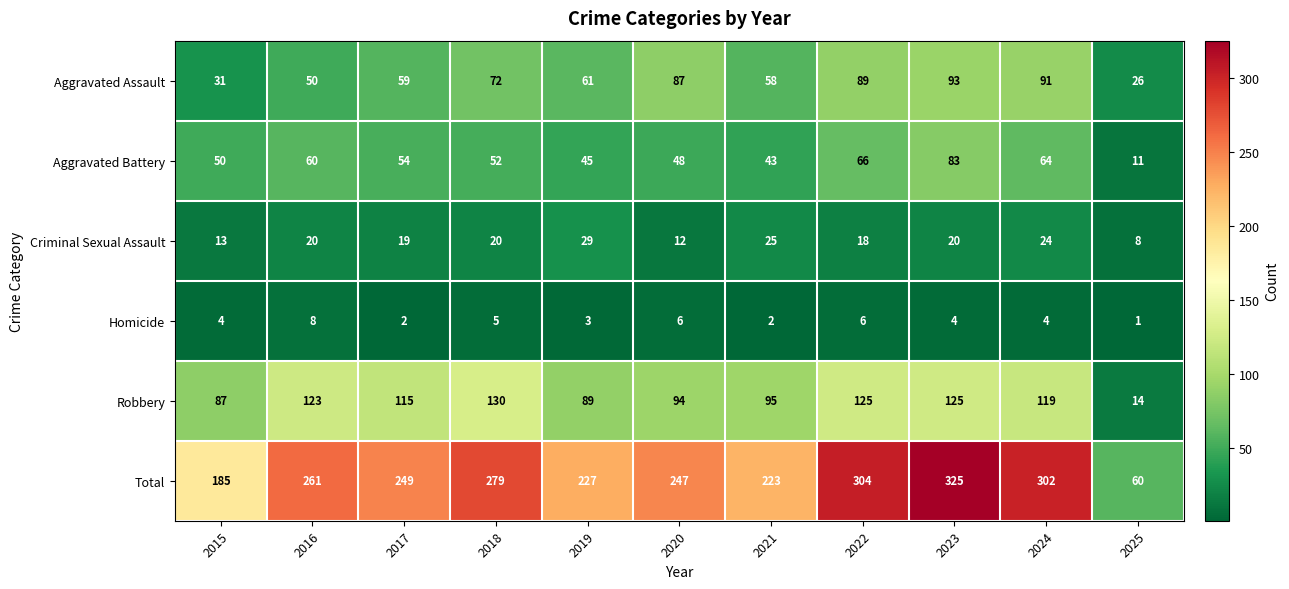

What is the difference between the maximum and second lowest values in the Criminal Sexual Assault series?

17